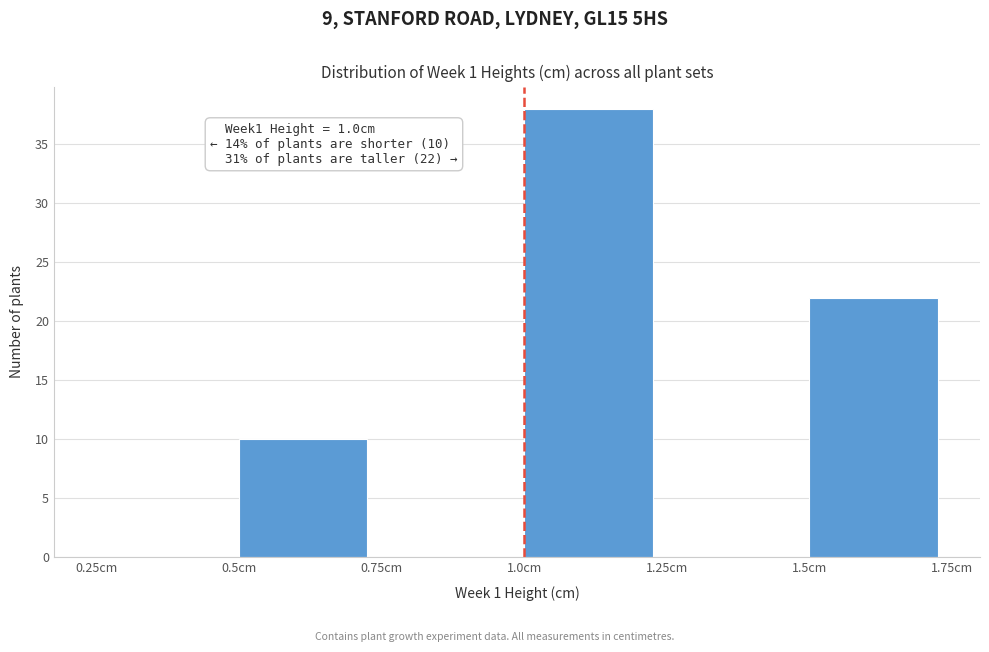

Over which range of the x-axis is the bar tallest?

1.00 to 1.25